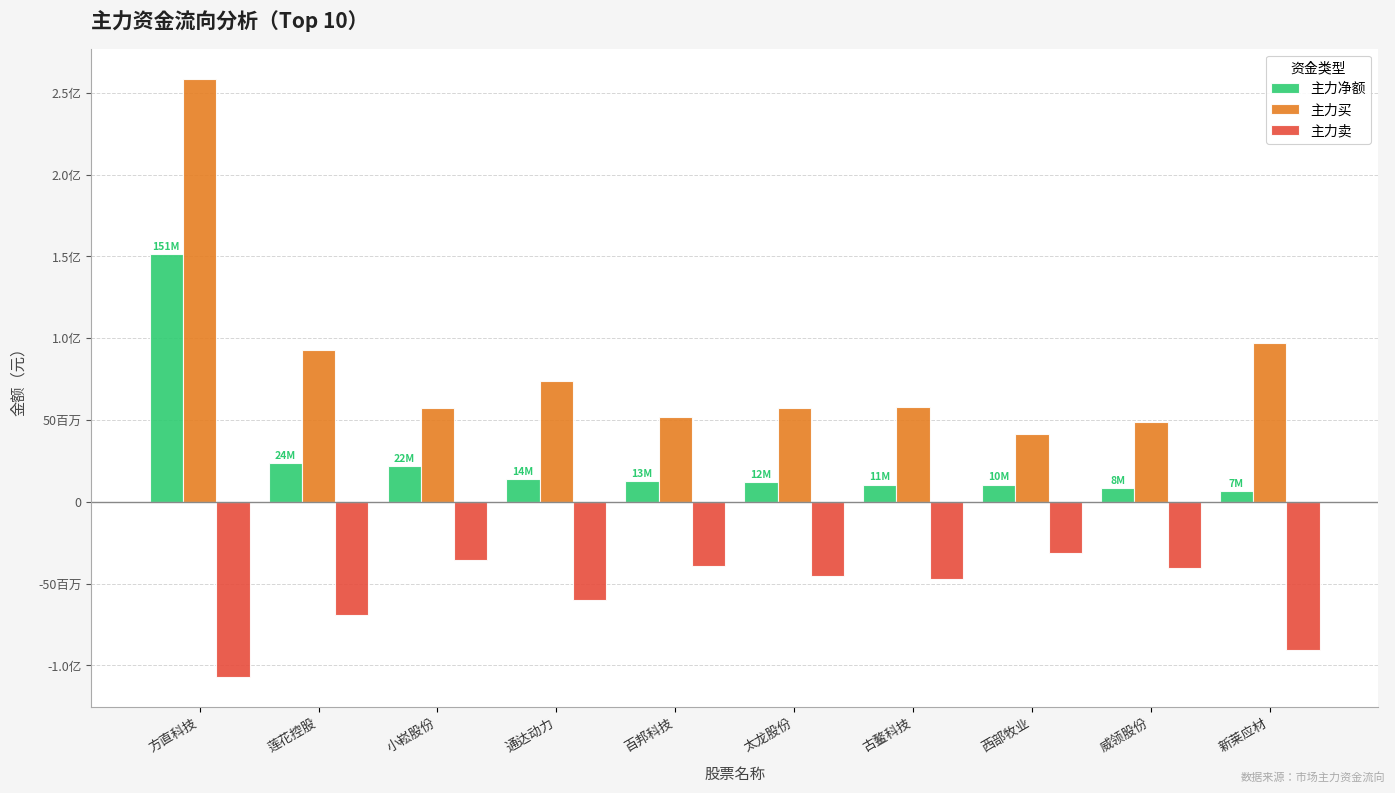

What is the maximum value for 主力净额?

151494231